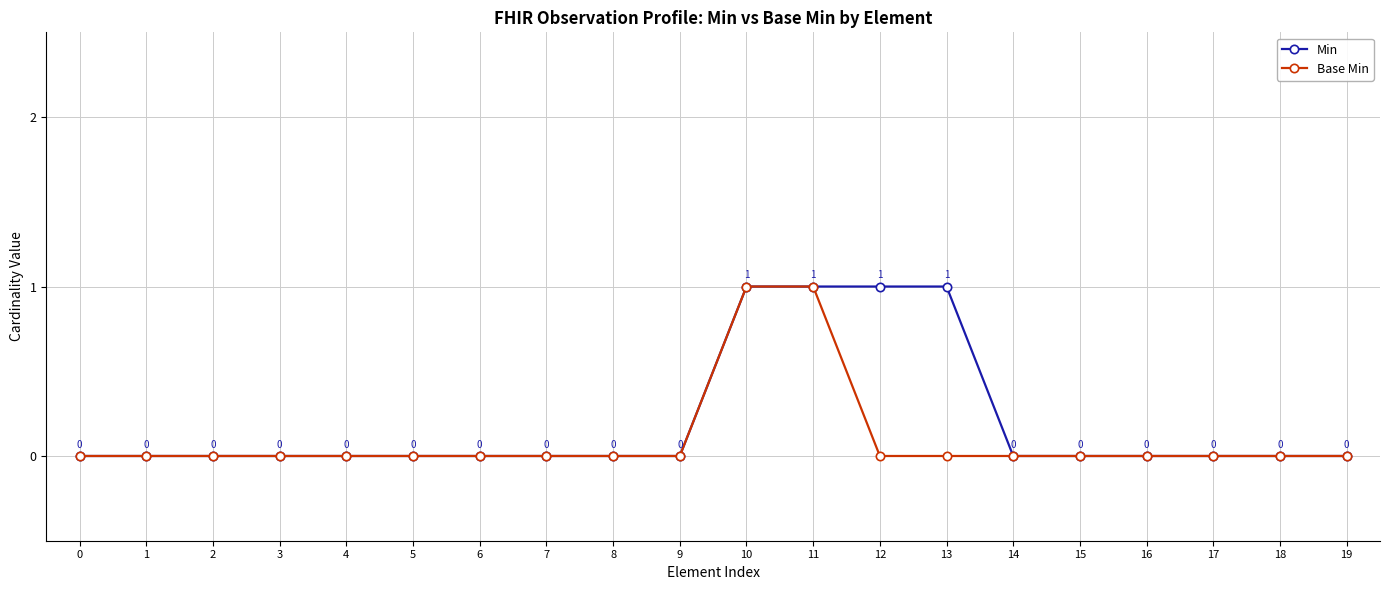

What is the total value across all series at 10?

2